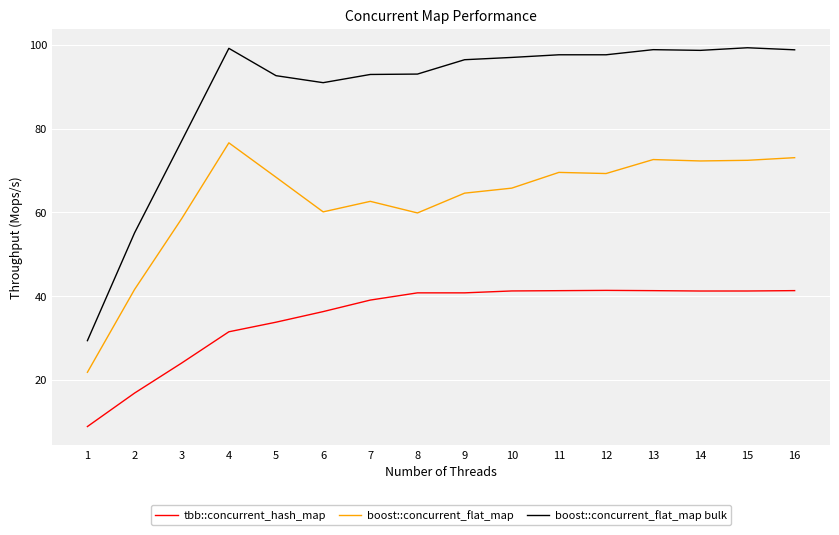

Rank the series by their maximum value, from highest to lowest.

boost::concurrent_flat_map bulk, boost::concurrent_flat_map, tbb::concurrent_hash_map